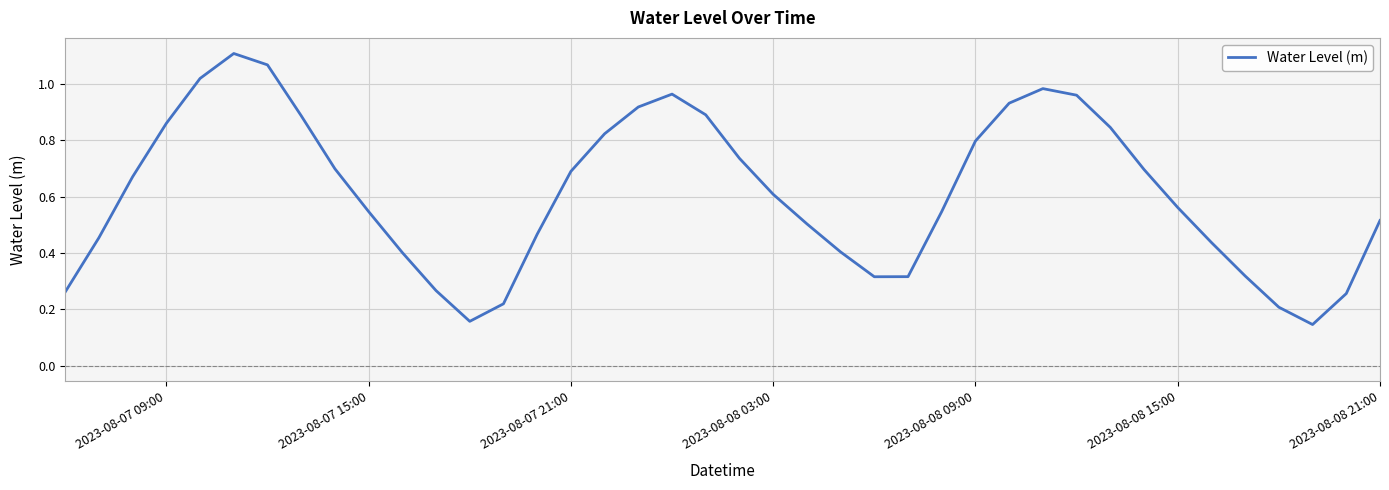

How many lines are shown in the chart?

1